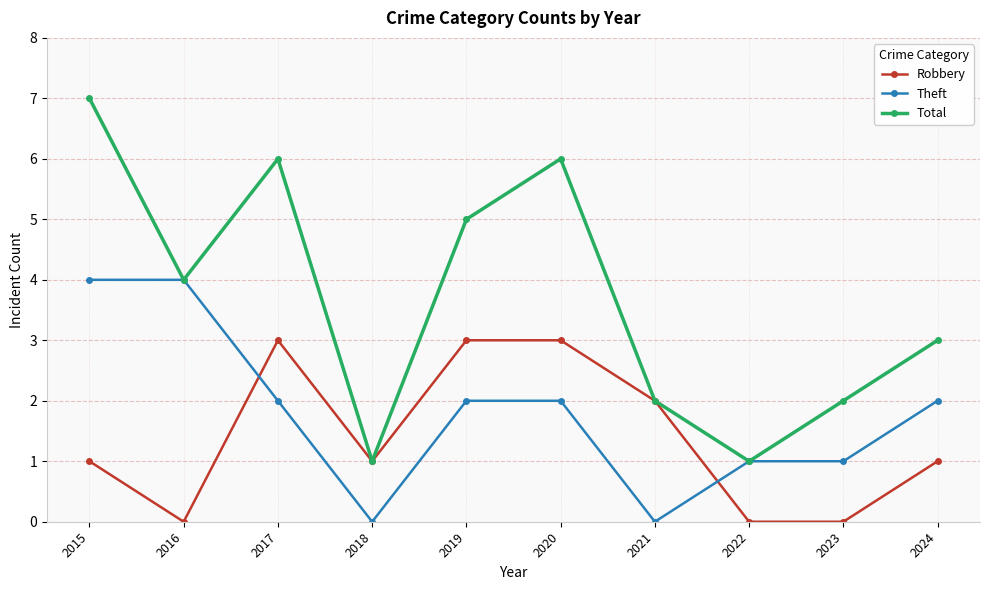

What is the value of the Theft point at the 6th from the left?

2